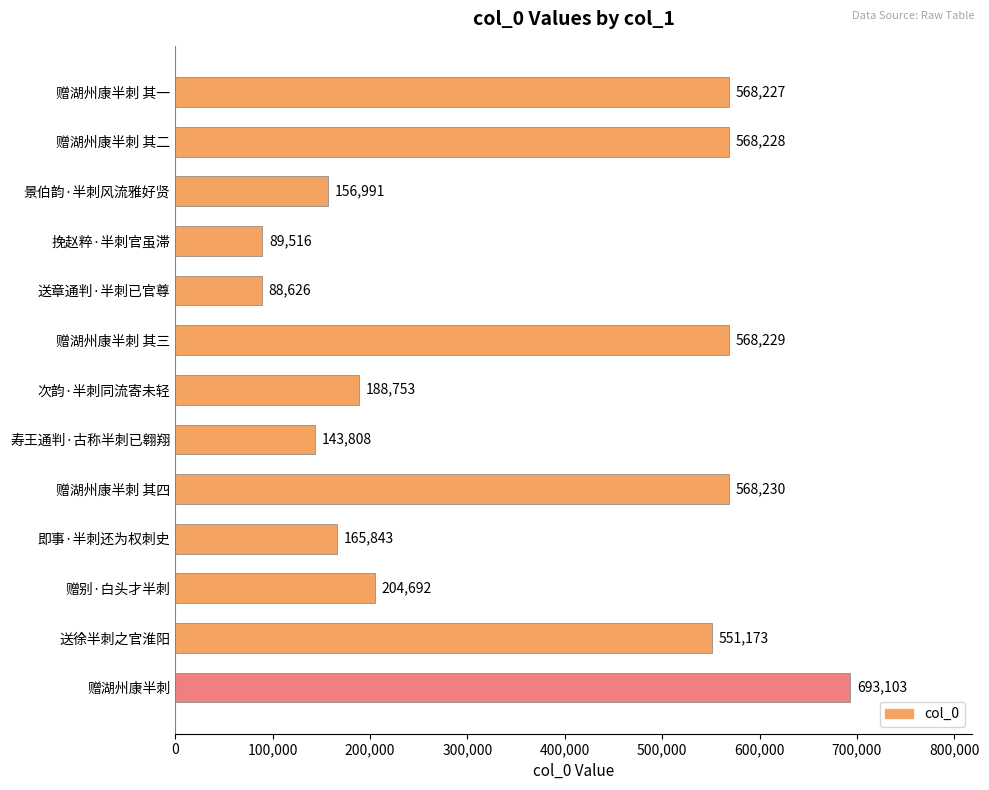

What position from the bottom is 挽赵粹·半刺官虽滞?

10